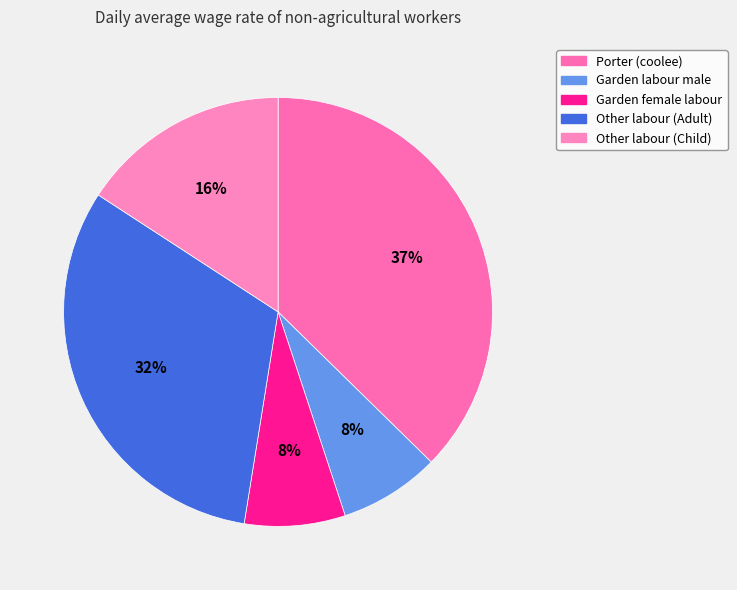

True or false: Other labour (Child) accounts for 16% of the total.

True